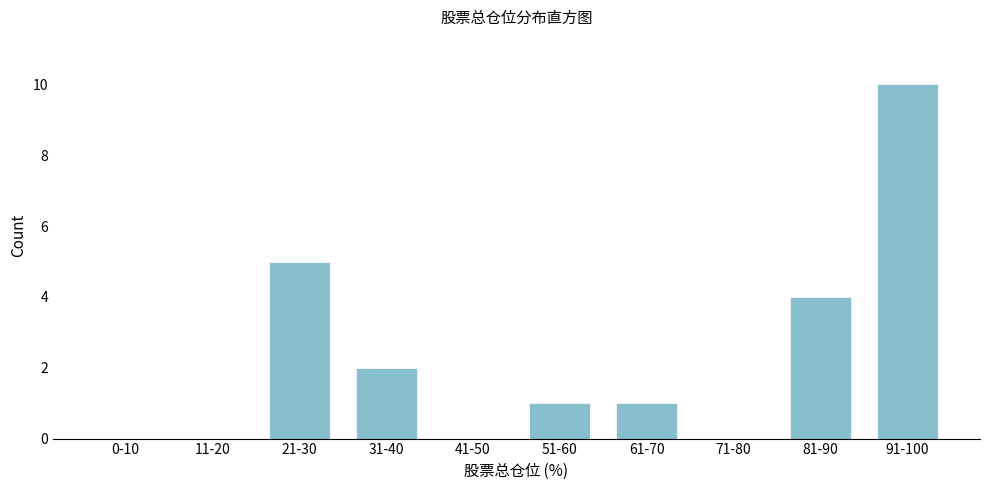

Reading right to left, what are all the values shown in this chart?

91-100=10	81-90=4	71-80=0	61-70=1	51-60=1	41-50=0	31-40=2	21-30=5	11-20=0	0-10=0